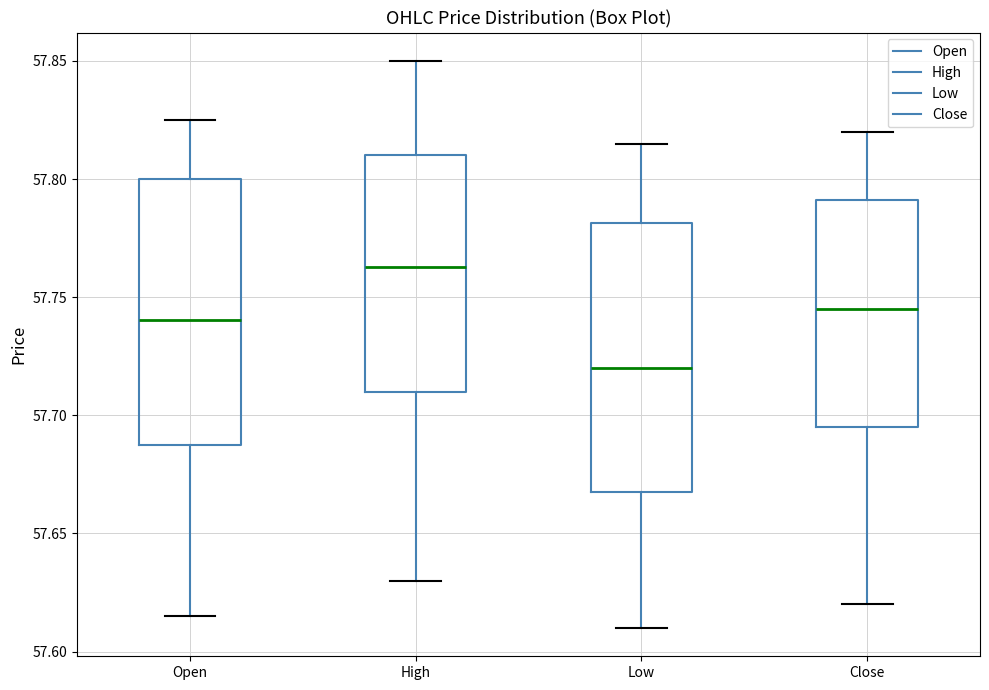

Where is the upper edge of the box for High on the y-axis? The values are not printed on the chart, so give them approximately, as read against the axis.

57.810